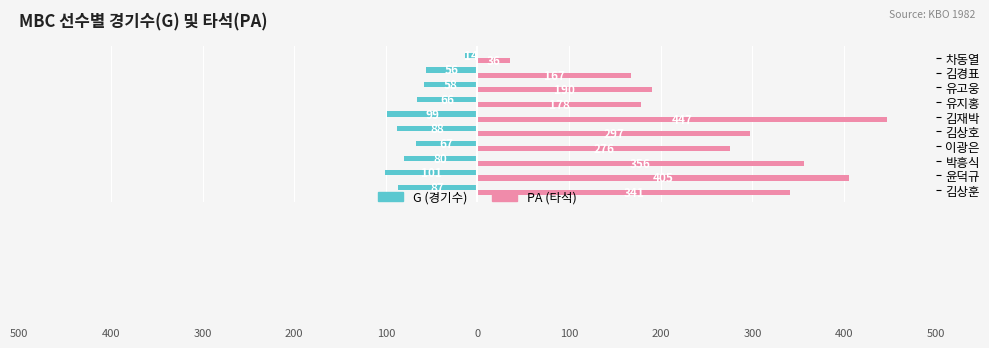

Which series has the largest total across all categories?

PA (타석)